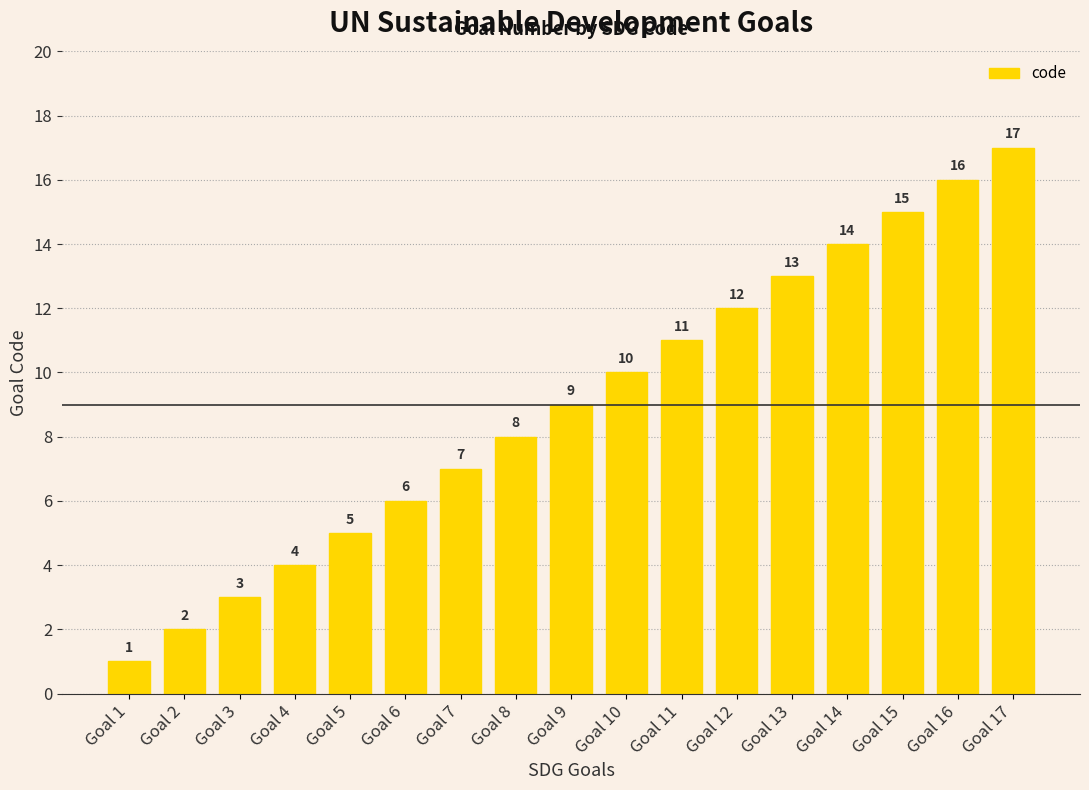

Which category has the lowest value across all series?

Goal 1